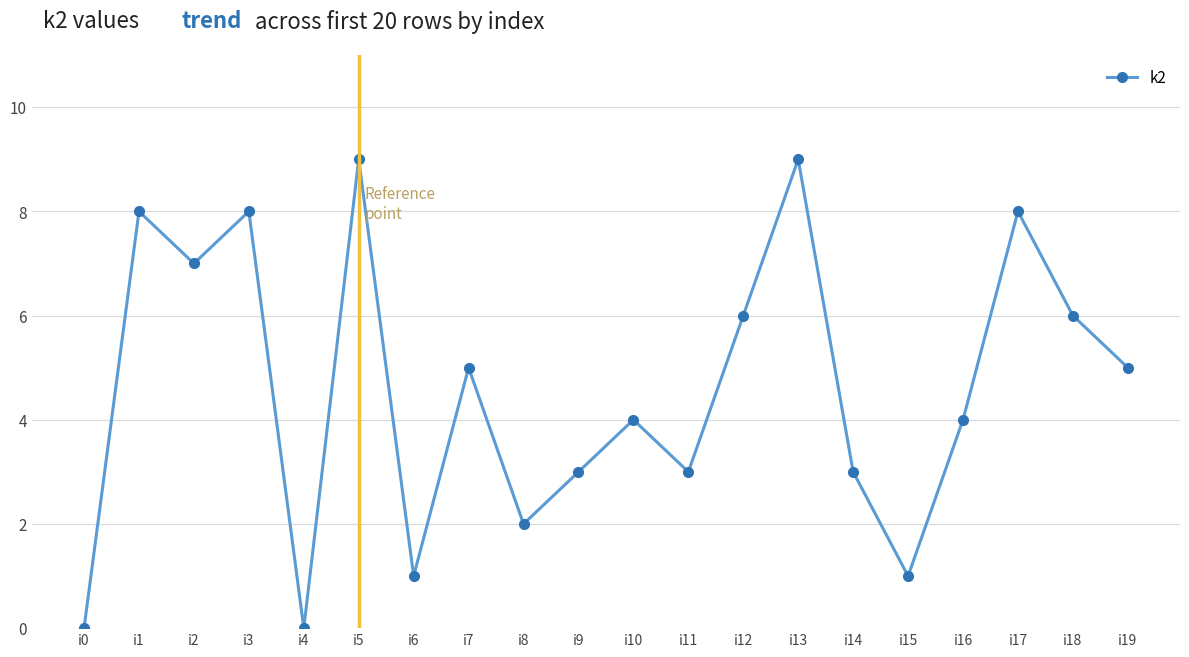

How many points are higher than both their immediate neighbors (excluding endpoints)?

7